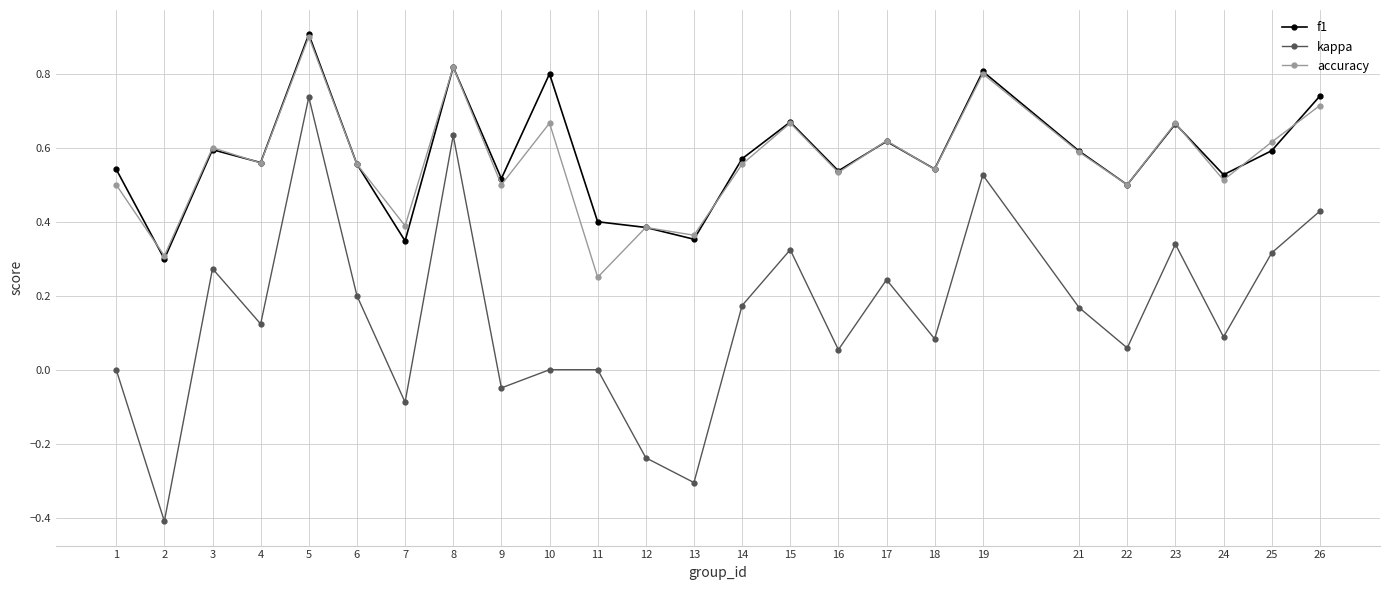

At which category is the sum across all series the highest?

5